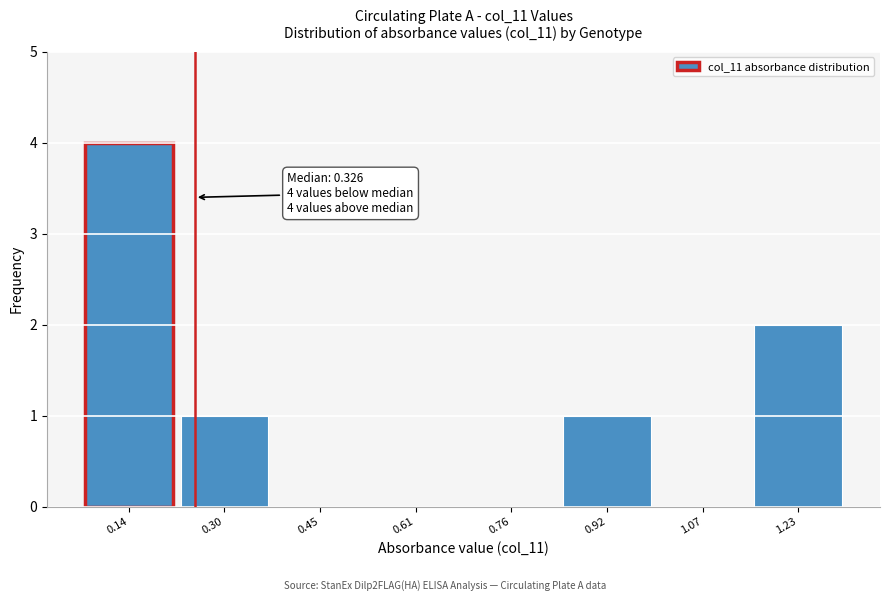

Reading left to right, list all the values displayed in this chart.

0.14=4	0.30=1	0.45=0	0.61=0	0.76=0	0.92=1	1.07=0	1.23=2